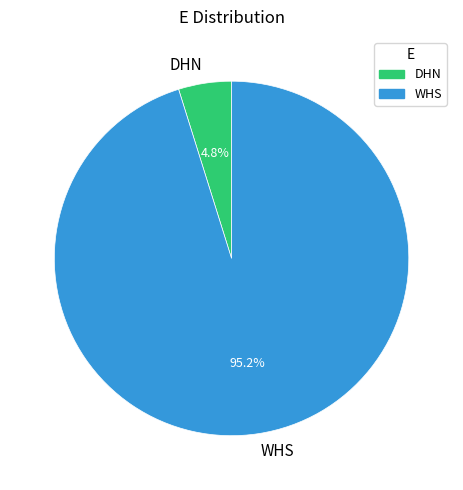

How many slices are in this pie chart?

2